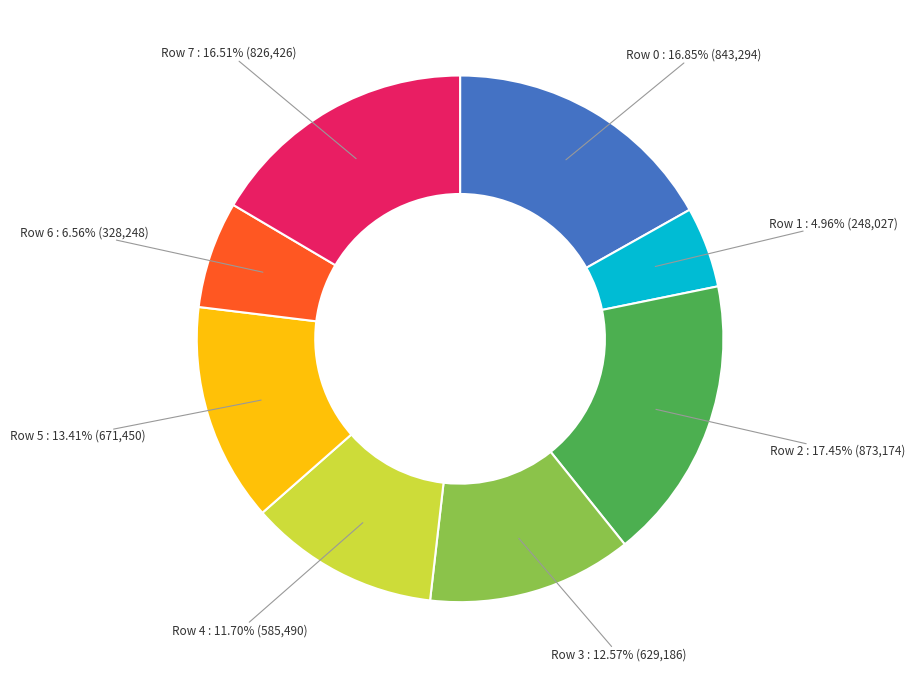

Does any single category account for the majority?

No